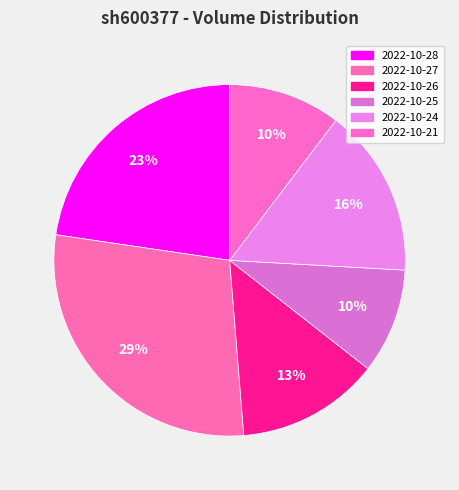

Which has a higher value, 2022-10-26 or 2022-10-25?

2022-10-26